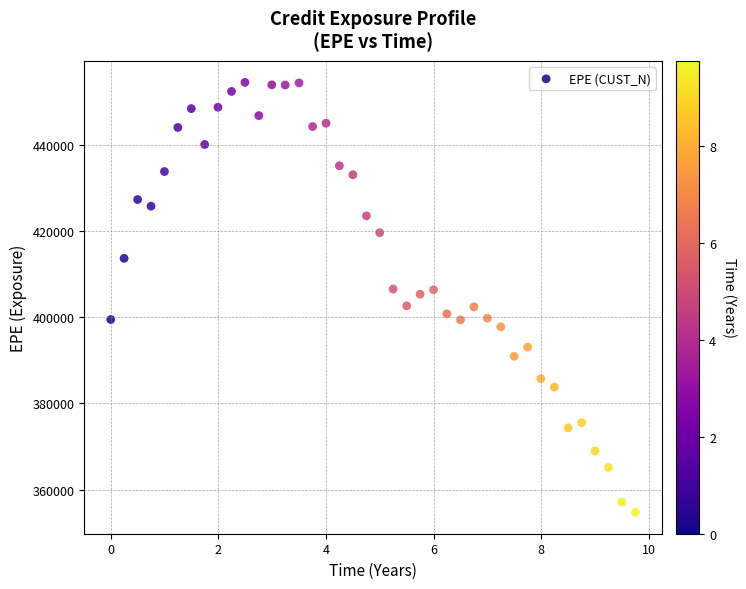

What is the range of Y values (max minus min)?

99638.9